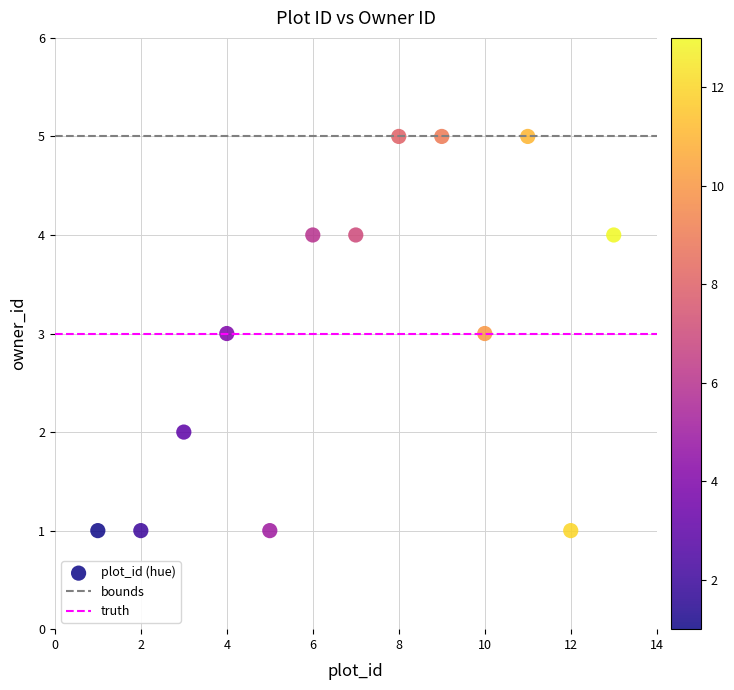

What is the range of X values (max minus min)?

12